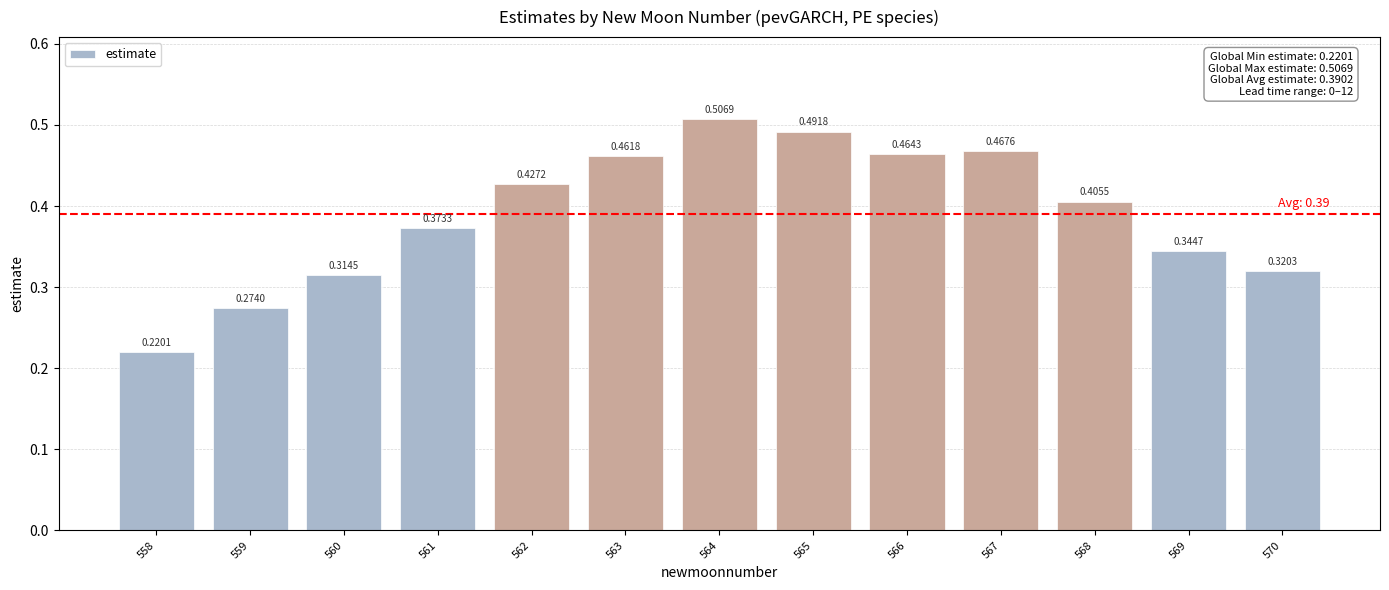

List the labels in order of value, largest first.

564, 565, 567, 566, 563, 562, 568, 561, 569, 570, 560, 559, 558